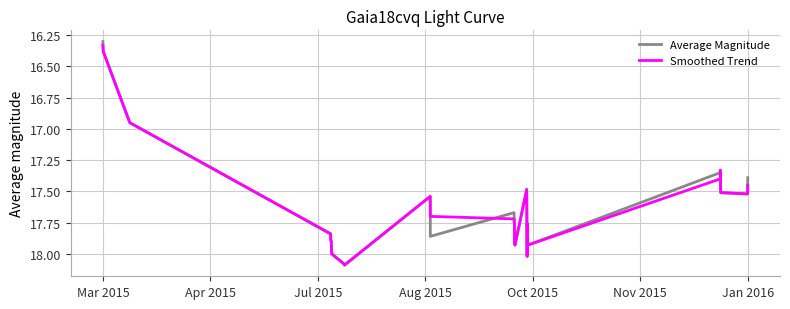

What is the difference between the maximum and minimum values in the Average Magnitude series?

1.8